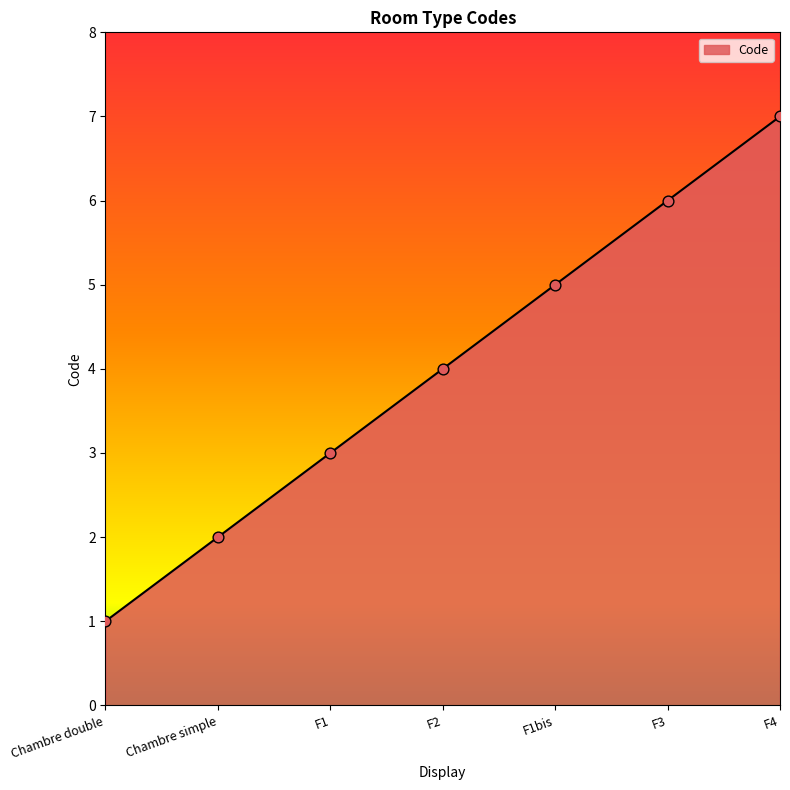

What is the change in value from Chambre simple to F3?

+4